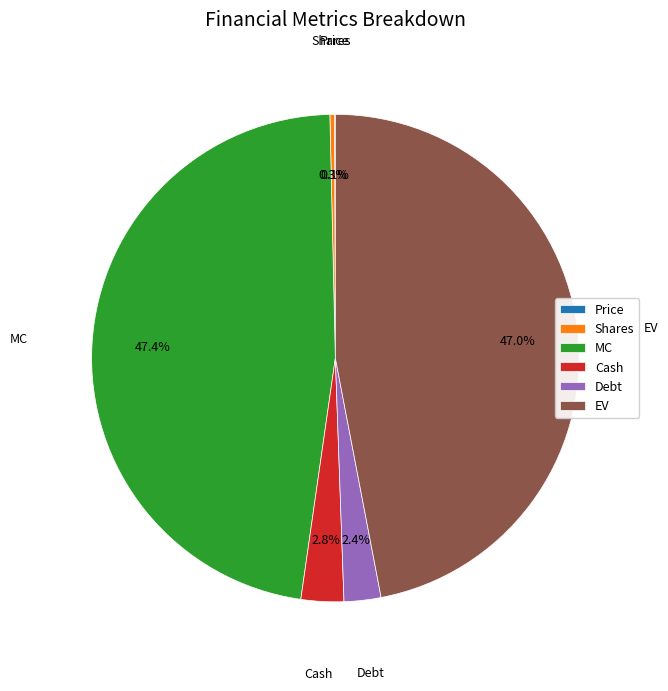

What is the ratio of the value at Debt to the value at EV?

0.1